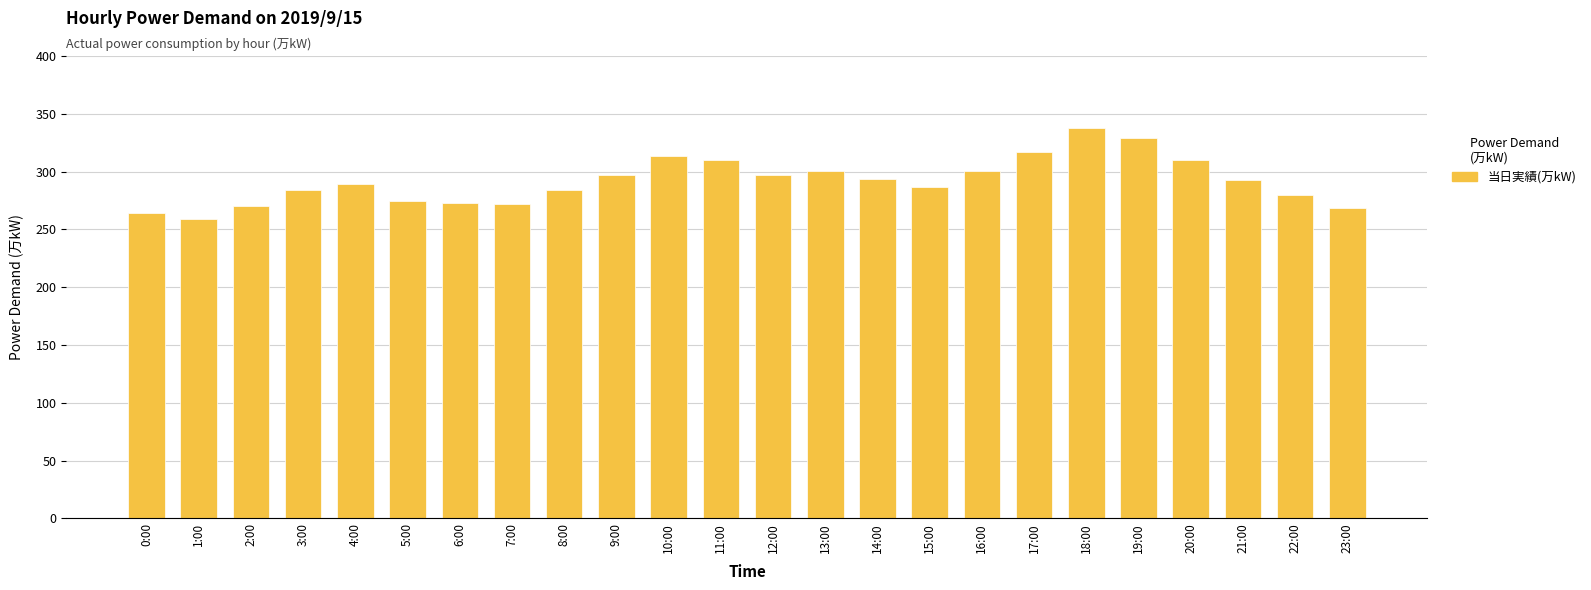

Which category has the lowest value across all series?

1:00